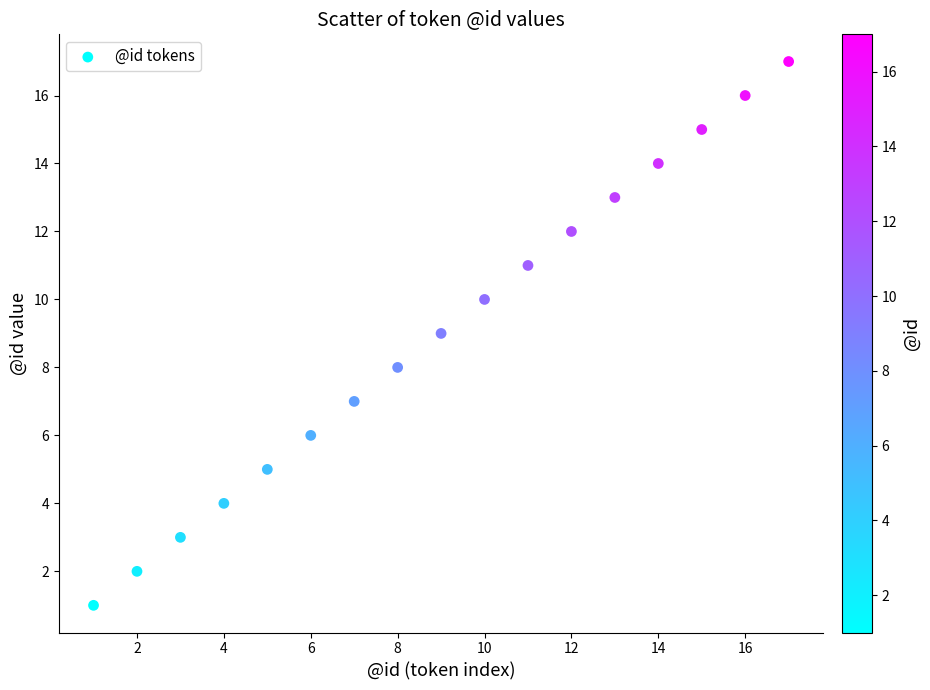

What is the range of Y values (max minus min)?

16